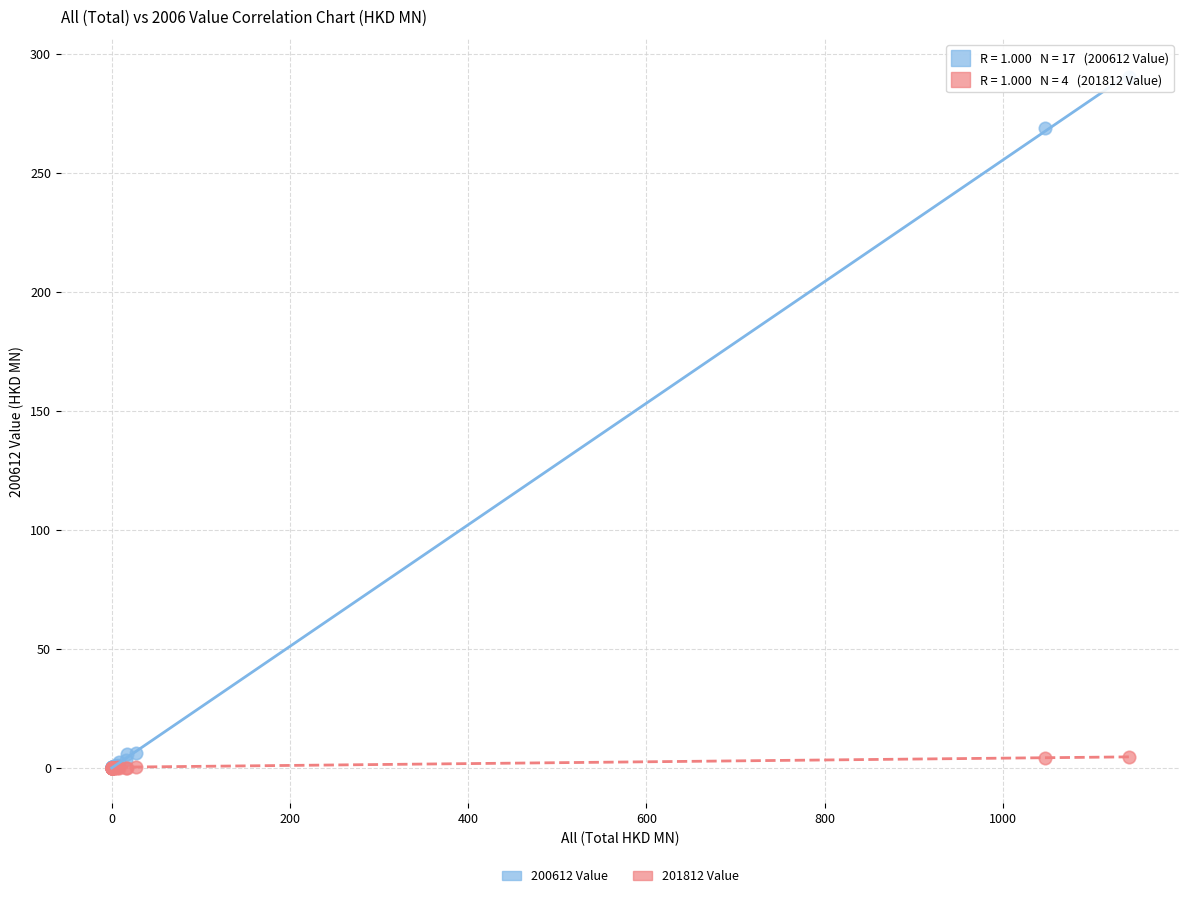

In the 200612 Value series, what Y value is closest to 145?

268.7